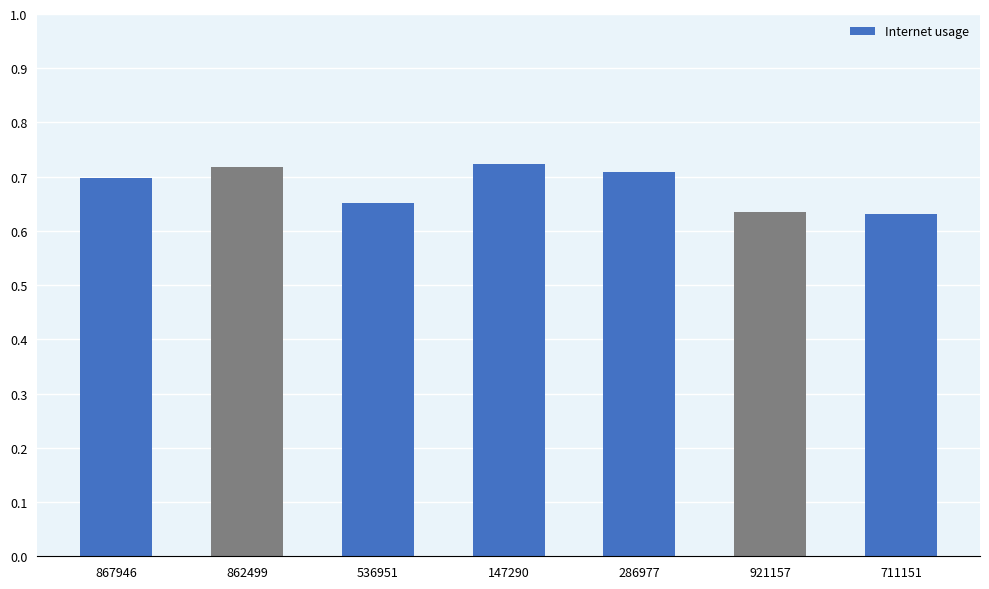

What is the label of the 3rd bar from the left?

536951